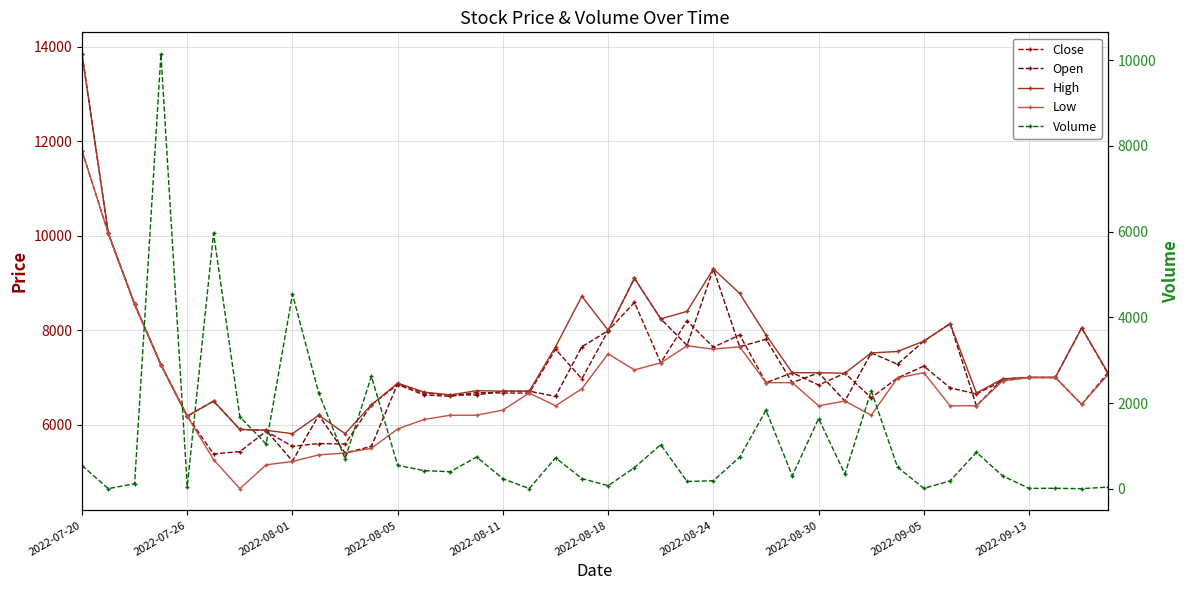

Reading right to left, extract all data points from this chart.

Close: 7080	8050	7000	7000	6930	6650	6780	7240	6990	6570	7090	6840	7100	6890	7900	7640	8200	7310	8590	7990	6970	7600	6670	6670	6680	6600	6630	6850	6420	5590	5600	5540	5860	5430	5380	6180	7270	8550	10050	11800
Open: 7100	6430	7000	7000	6970	6400	8140	7770	7280	7520	6500	7100	6890	7810	7650	9300	7680	8240	9100	7990	7650	6600	6710	6710	6630	6630	6670	6870	5540	5400	6200	5230	5880	5900	6500	6180	7270	8550	10050	13850
High: 7100	8050	7000	7000	6970	6670	8140	7770	7550	7520	7090	7100	7100	7900	8780	9300	8400	8240	9100	8000	8720	7650	6710	6710	6720	6630	6690	6880	6420	5810	6200	5810	5880	5900	6500	6180	7270	8550	10050	13850
Low: 7060	6430	7000	7000	6930	6400	6400	7100	6990	6200	6500	6400	6890	6890	7650	7600	7670	7310	7160	7500	6760	6400	6670	6310	6200	6200	6110	5910	5500	5400	5360	5220	5150	4645	5260	6180	7270	8550	10050	11800
Volume: 37	2	10	9	296	851	184	8	505	2286	343	1637	301	1831	738	187	169	1029	493	71	238	721	3	233	741	396	423	545	2625	699	2230	4538	1042	1680	5962	50	10142	117	2	541